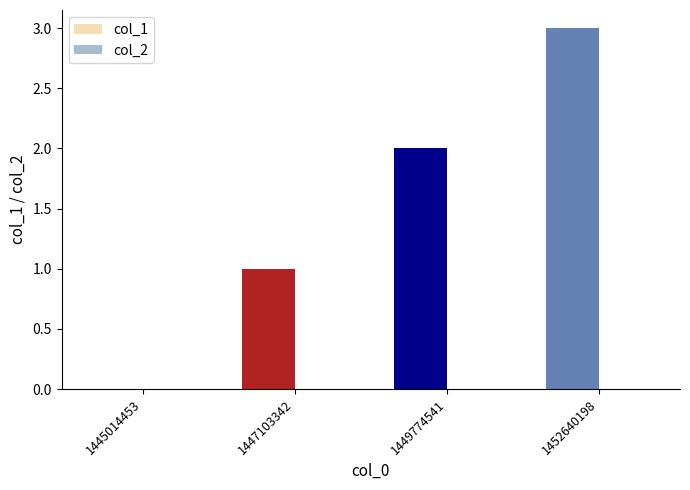

Between 1452640198 and 1447103342, which is larger?

1452640198